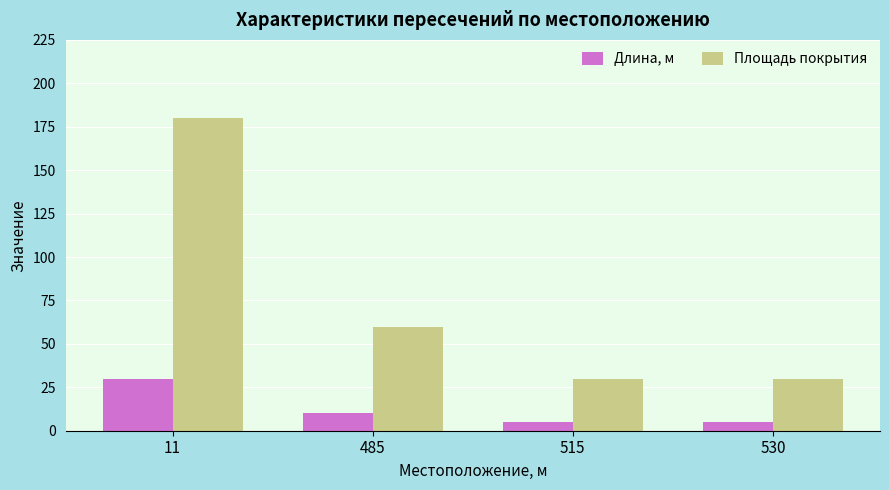

What is the maximum value for Площадь покрытия?

180